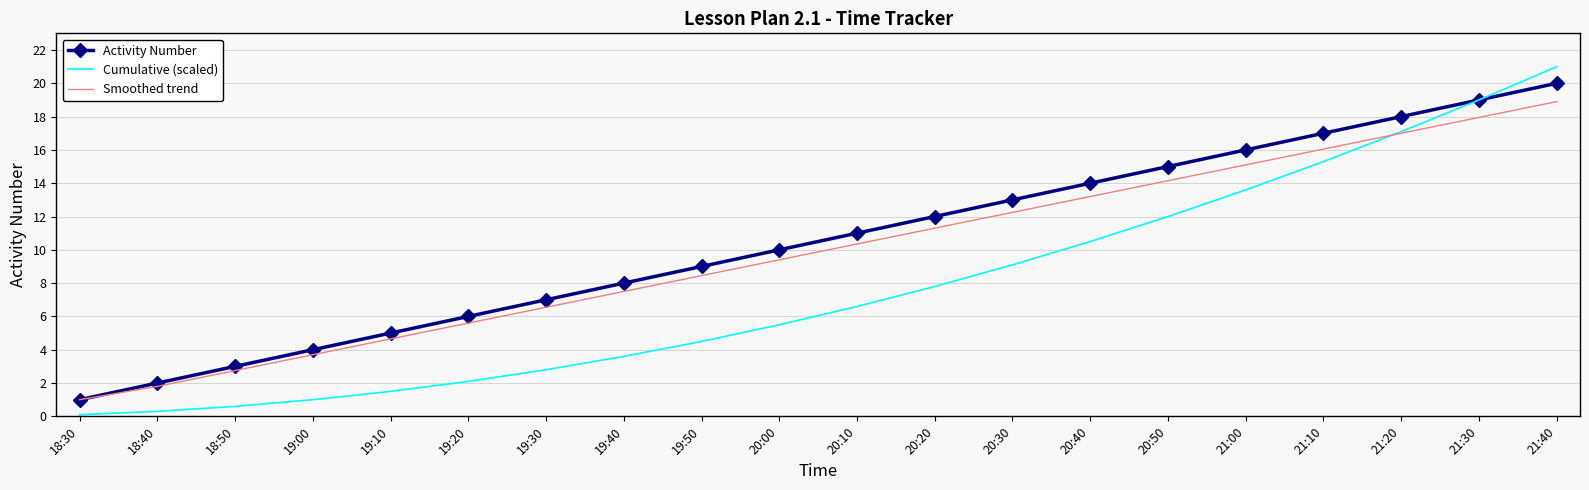

The Activity Number series shows 1.0 at 18:30. True or false?

True